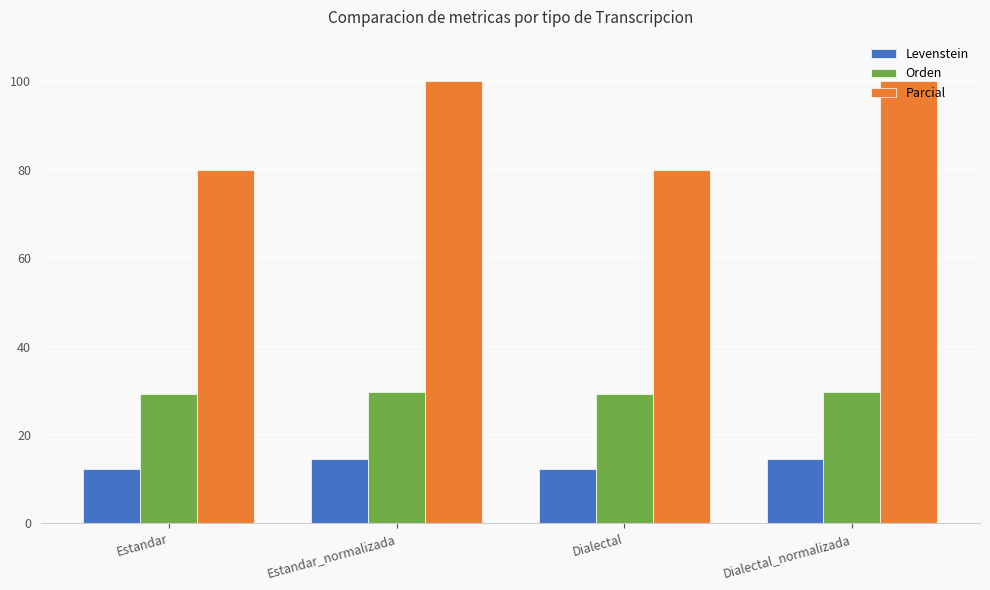

The value of Orden at Estandar is 29.2. True or false?

True